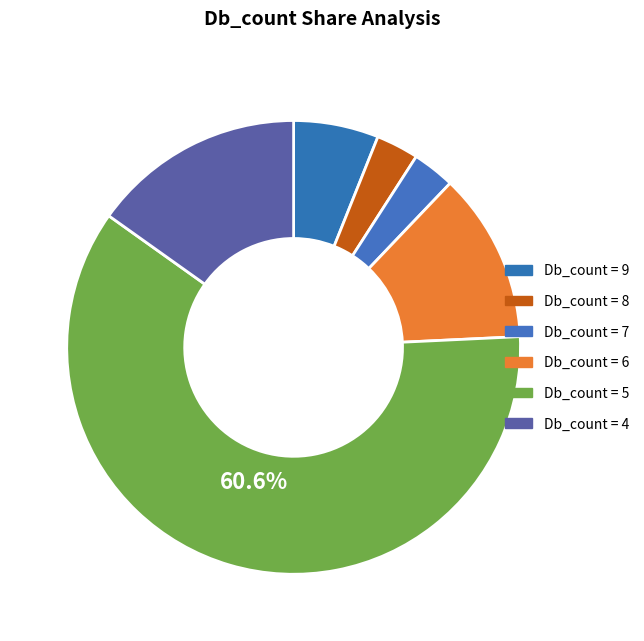

Count the number of slices in the pie.

6